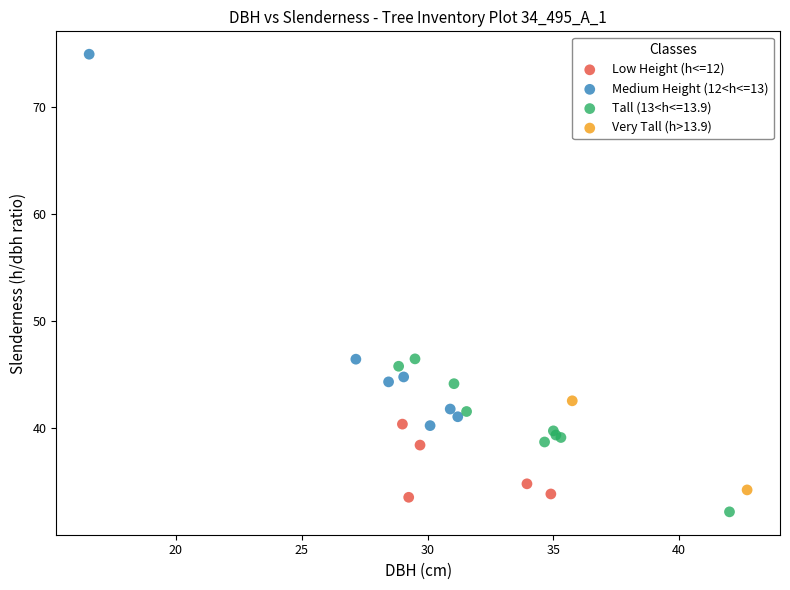

Which series reaches the minimum Y coordinate?

Tall (13<h<=13.9)